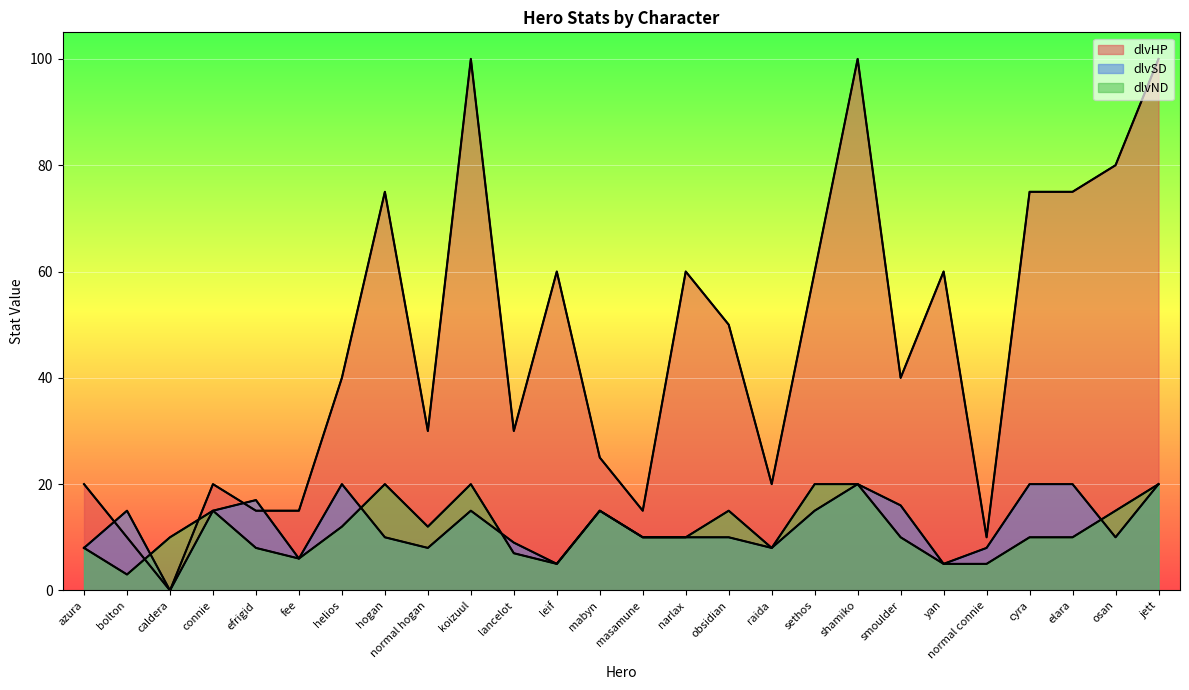

Does the chart display data point markers on the line(s)?

No